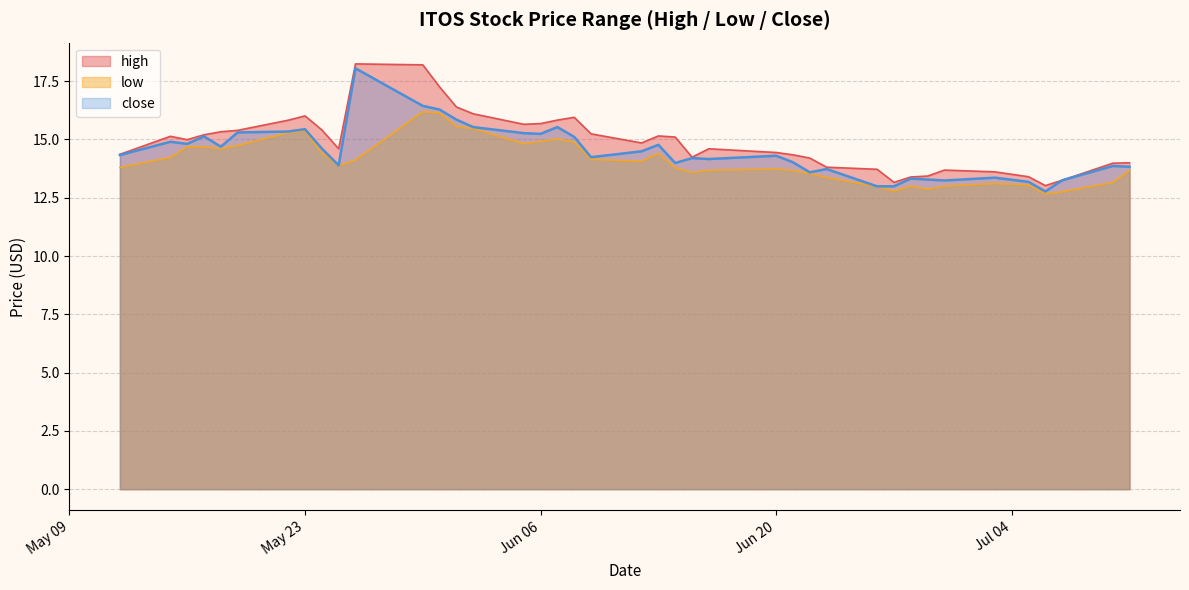

What is the difference between the maximum and minimum values in the close series?

5.3